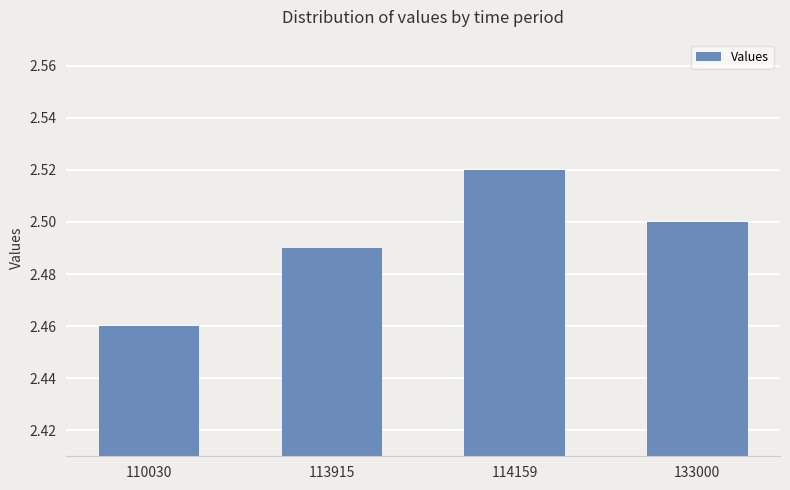

What is the difference between the maximum and minimum values?

0.1